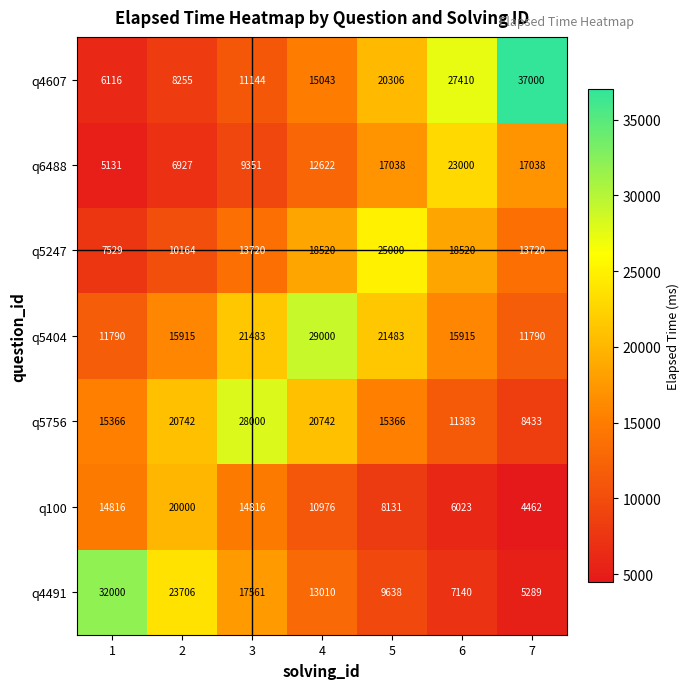

Rank the series by their maximum value, from lowest to highest.

q100, q6488, q5247, q5756, q5404, q4491, q4607